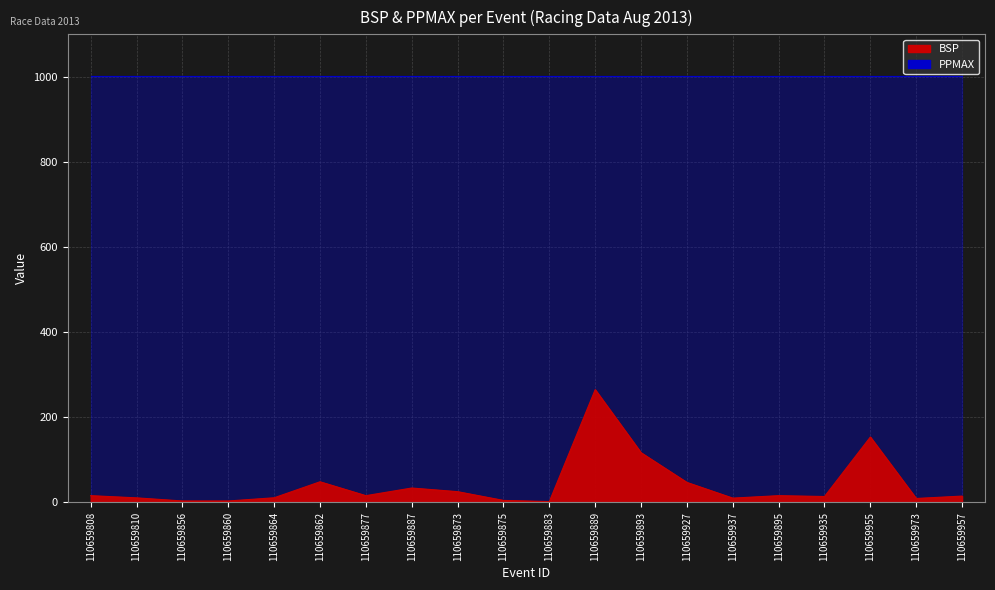

Reading left to right, what are all the values shown in this chart?

110659808=16.0	110659810=10.8	110659856=3.5	110659860=3.5	110659864=11.1	110659862=48.6	110659877=16.0	110659887=34.0	110659873=25.4	110659875=4.8	110659883=2.1	110659889=265.2	110659893=117.0	110659927=47.1	110659937=10.2	110659895=16.0	110659935=14.0	110659955=153.8	110659973=9.4	110659957=15.0